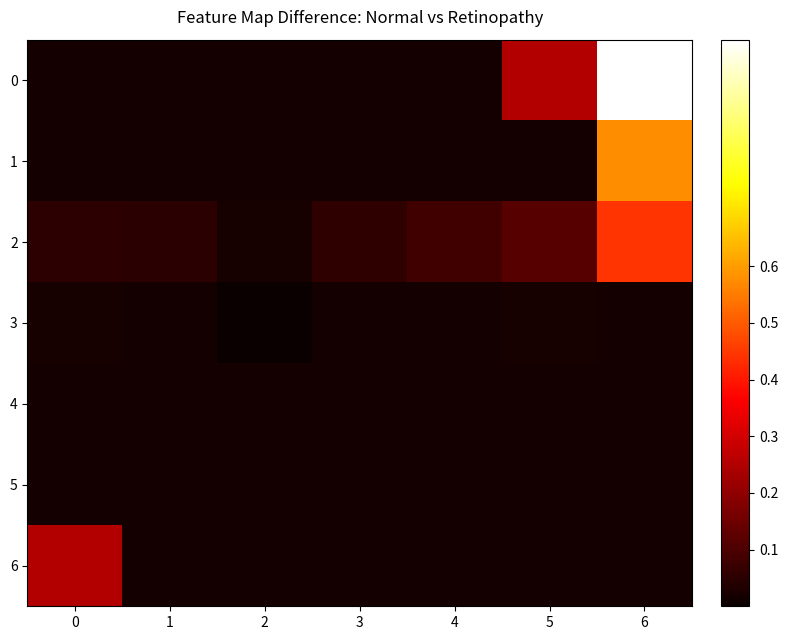

At how many categories does at least one series exceed 0?

7